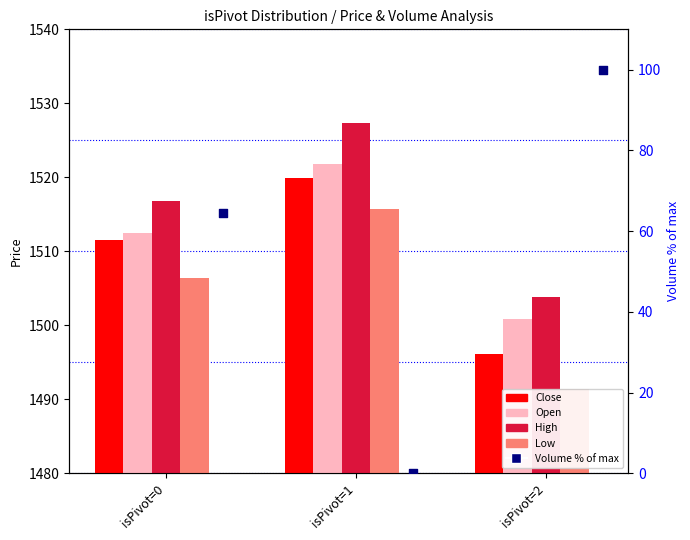

Which series contains the lowest Y value?

Volume (% of max)